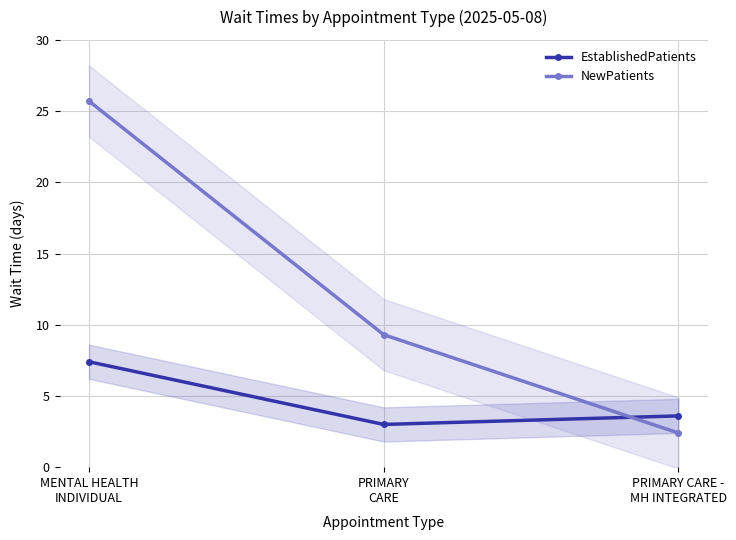

What is the spread (max minus min) of values at MENTAL HEALTH
INDIVIDUAL?

18.3